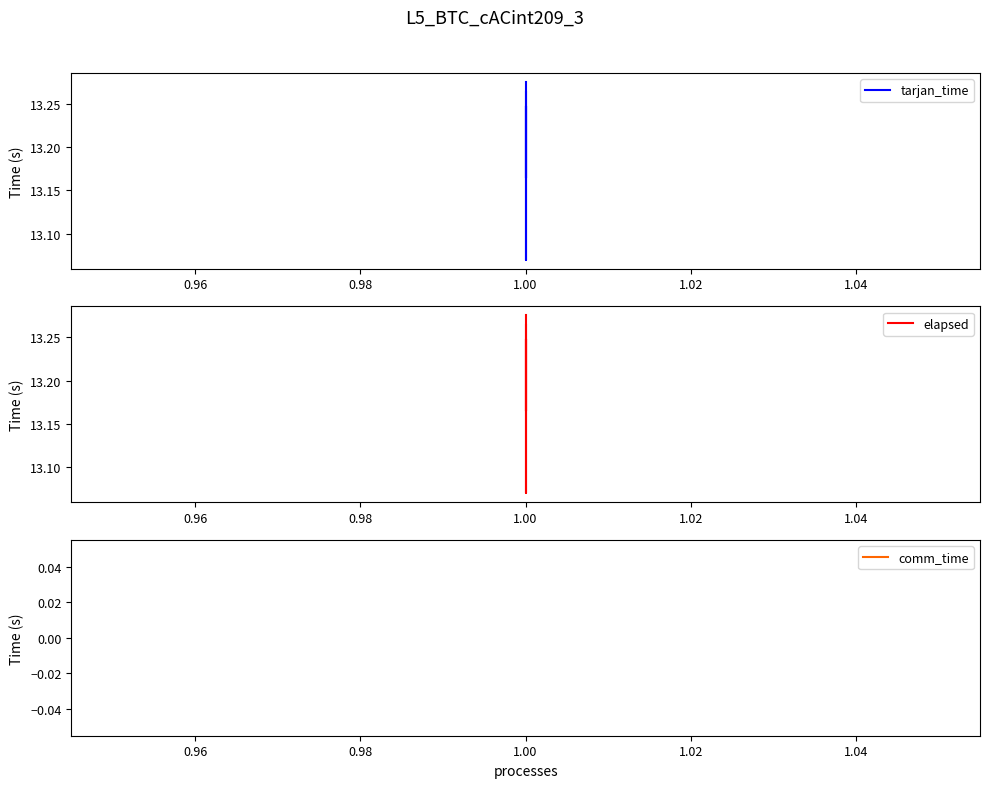

True or false: elapsed and comm_time intersect in this chart.

False